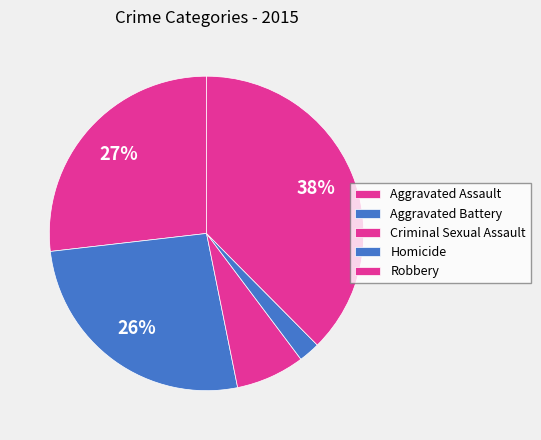

To the nearest percent, what is the average slice percentage?

20%